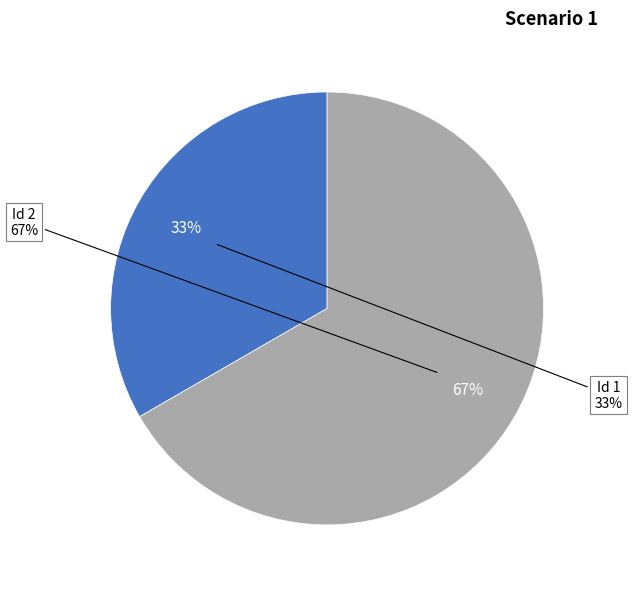

Between 2 and 1, which is larger?

2